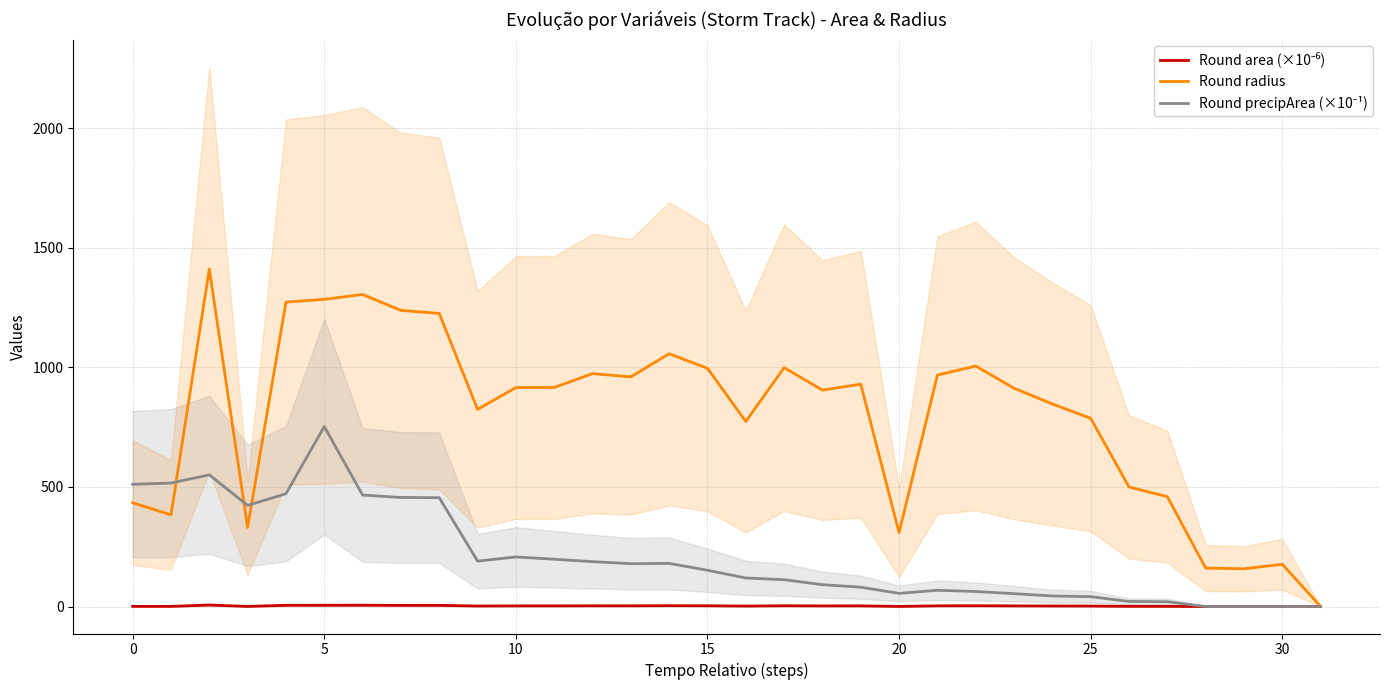

Reading left to right, what are all the values shown in this chart?

Round area (×10⁻⁶): 0.6	0.5	6.3	0.3	5.1	5.2	5.4	4.8	4.7	2.1	2.6	2.6	3.0	2.9	3.5	3.1	1.9	3.1	2.6	2.7	0.3	2.9	3.2	2.6	2.3	1.9	0.8	0.7	0.1	0.1	0.1	0.0
Round radius: 434.3	383.4	1412.0	330.5	1273.5	1285.2	1305.4	1238.9	1226.2	824.9	915.9	916.4	974.4	960.8	1057.6	996.6	774.1	999.3	905.5	930.2	309.0	968.2	1006.1	913.1	847.5	787.3	500.1	459.7	160.8	157.7	176.7	0.0
Round precipArea (×10⁻¹): 511.3	516.4	550.9	422.9	471.9	752.8	466.2	456.2	455.2	189.9	207.4	197.8	187.7	179.1	180.3	151.6	119.4	112.1	91.3	80.8	54.9	67.9	62.8	53.7	44.1	41.2	21.1	20.1	0.0	0.0	0.0	0.0